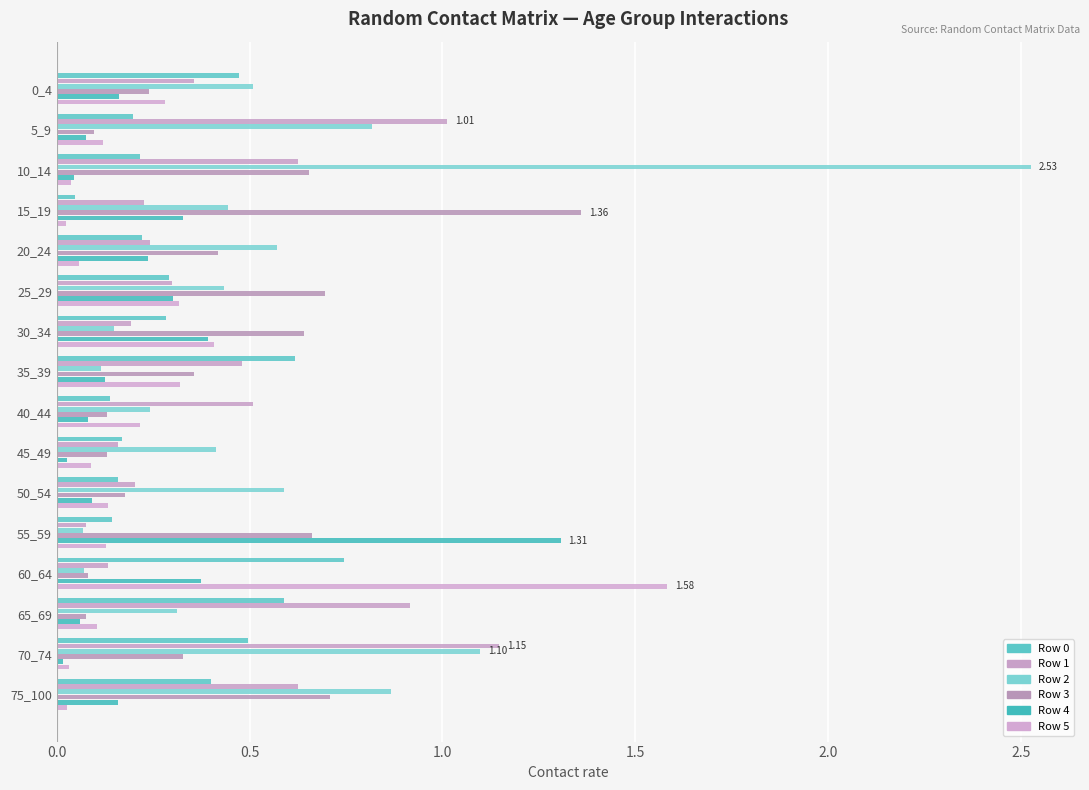

Count the number of categories in the chart.

16